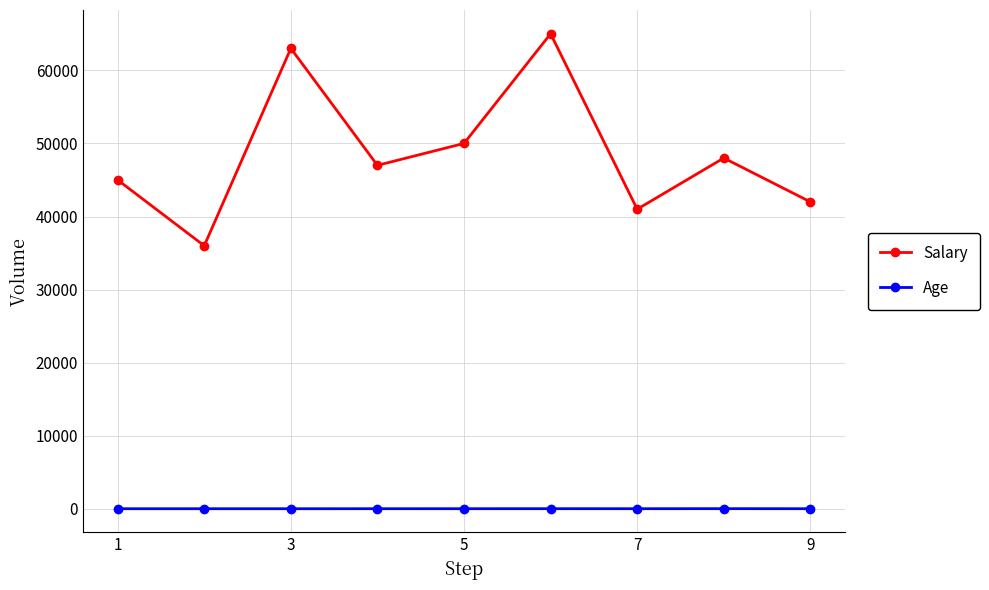

Does the chart have visible grid lines?

Yes